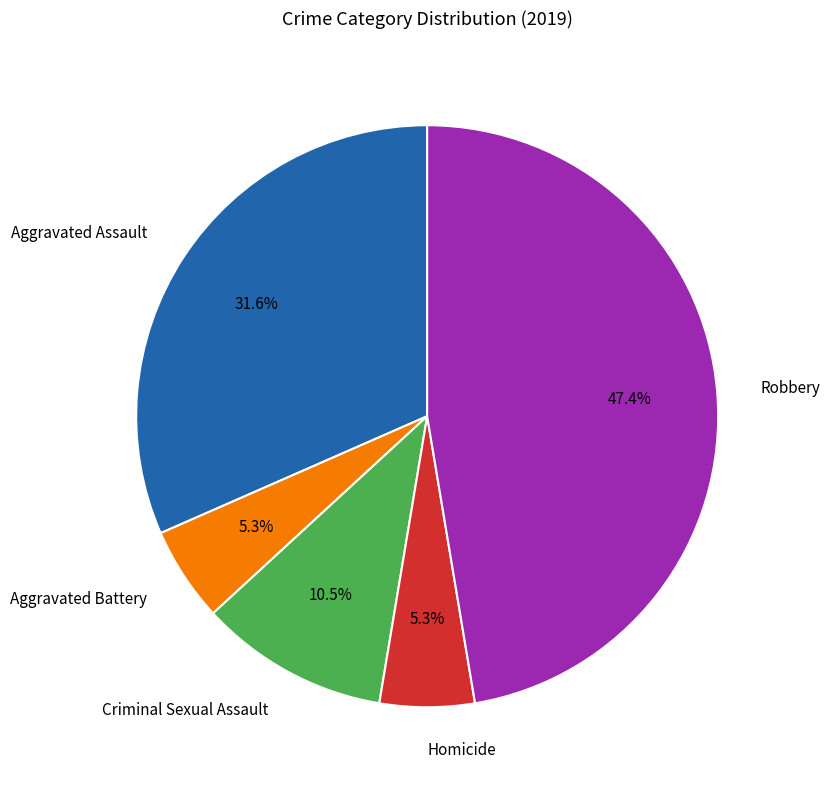

What percentage is the Aggravated Assault slice, to the nearest percent?

32%